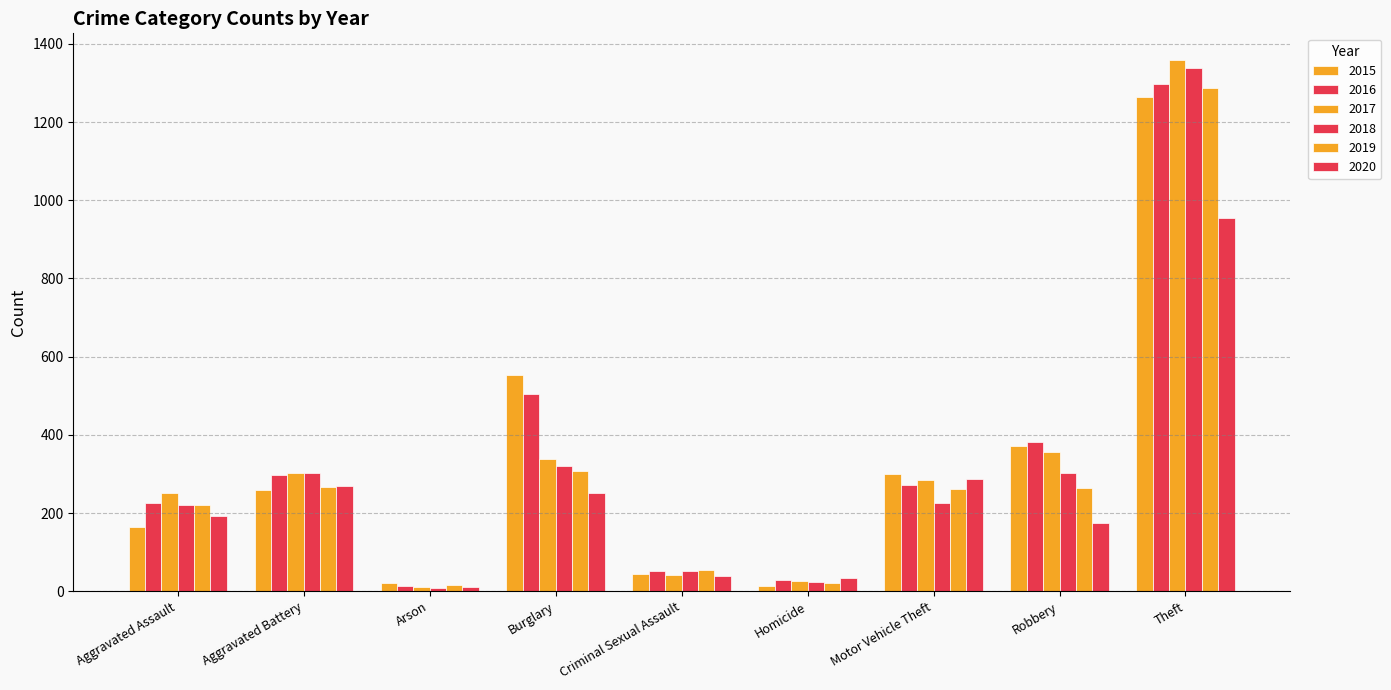

Is the value of 2015 at Criminal Sexual Assault greater than the value of 2016 at Burglary?

No